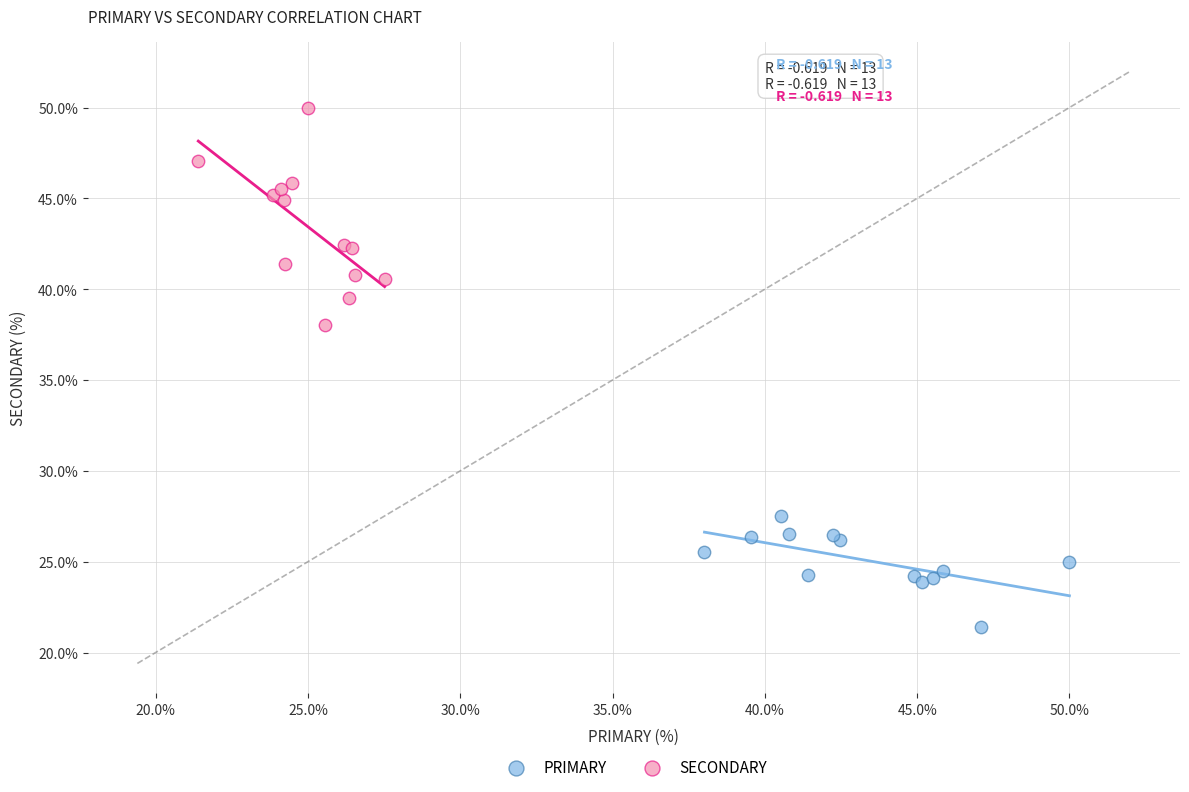

Which series has the largest Y range (max minus min)?

SECONDARY